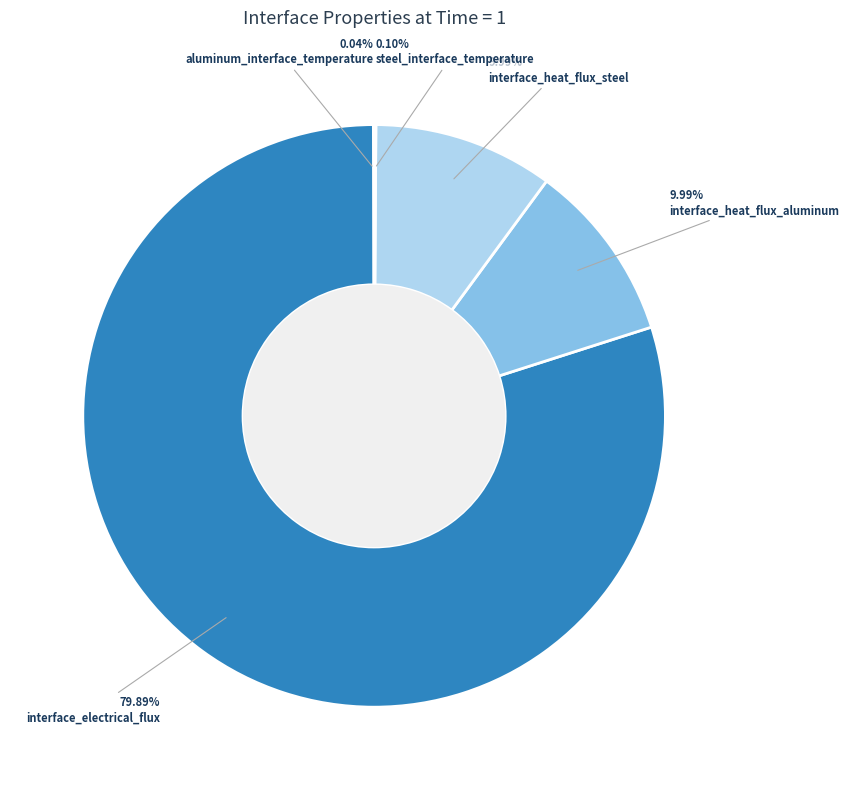

Is interface_electrical_flux the majority of the pie?

Yes